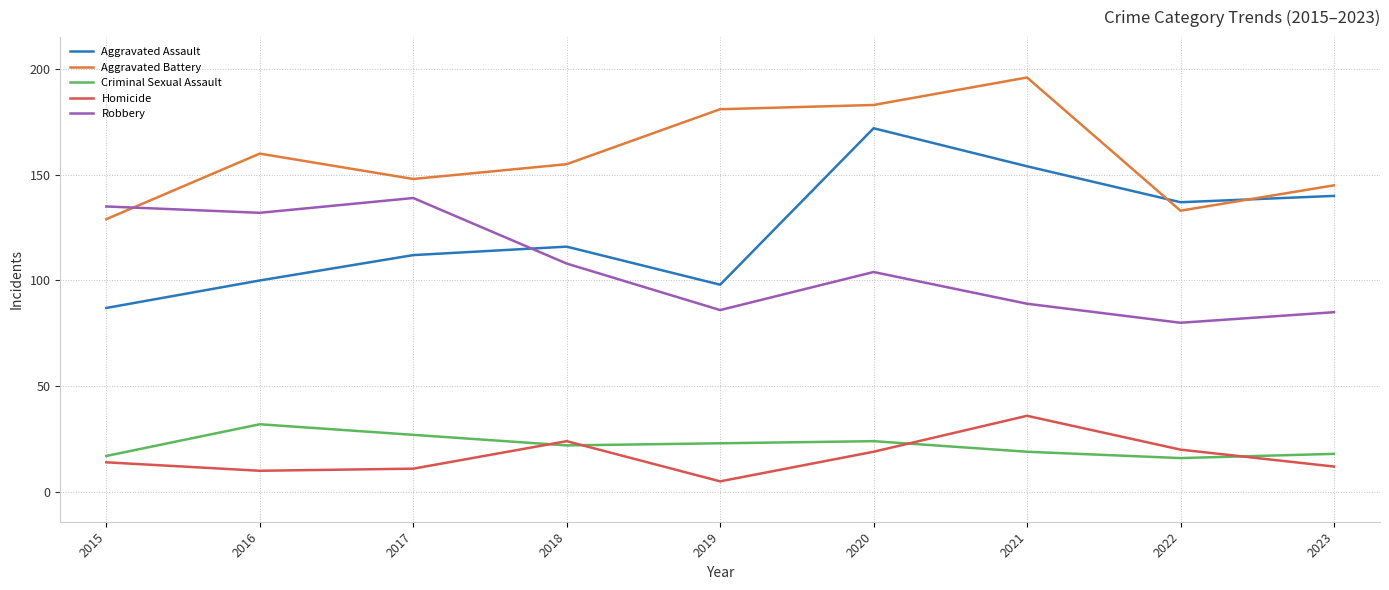

What is the difference between the maximum and second lowest values in the Aggravated Assault series?

74